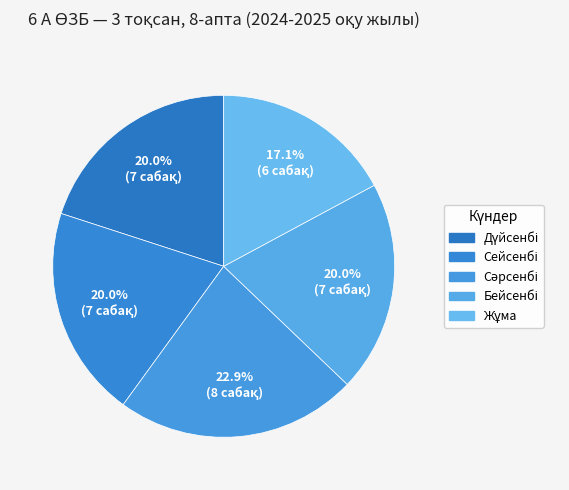

Does any single category account for the majority?

No